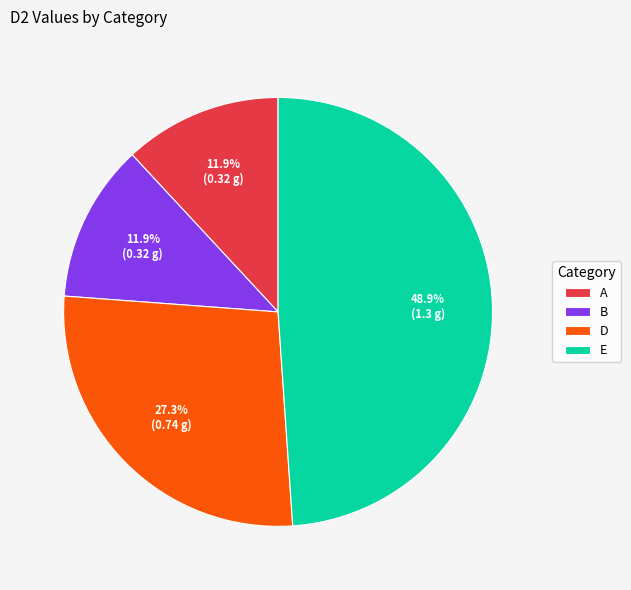

Is there any slice that represents more than half of the pie?

No